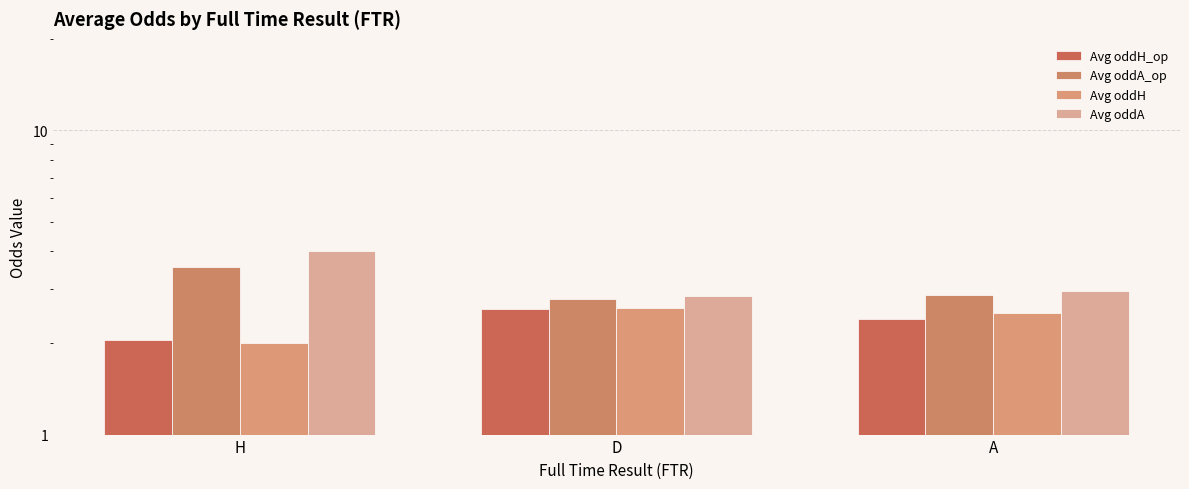

What is the difference between the highest and lowest values at H?

2.0